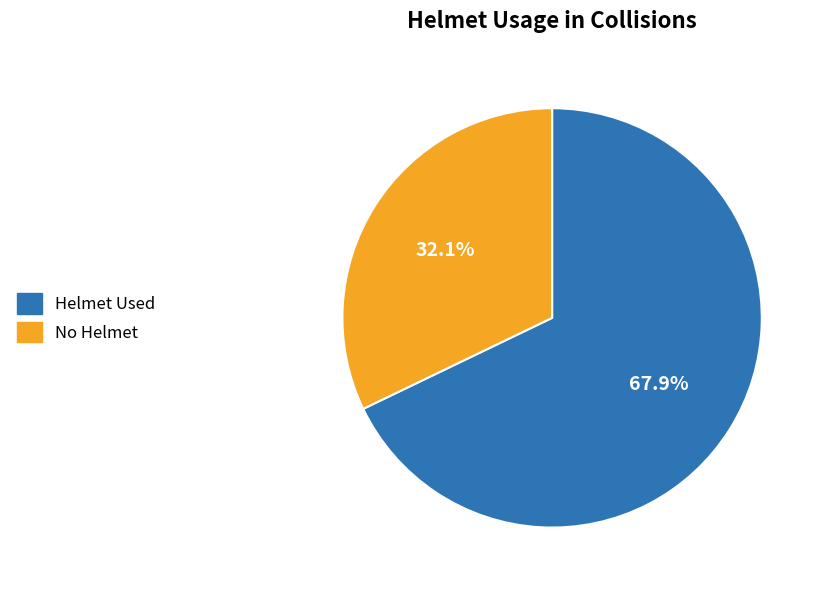

What is the smallest slice in the pie chart?

No Helmet